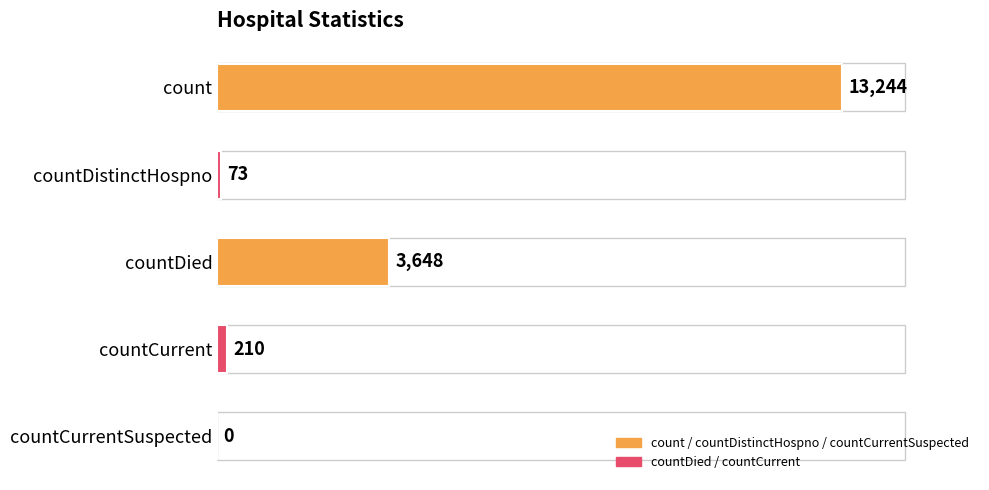

Are the bars grouped side by side (vs. stacked)?

No